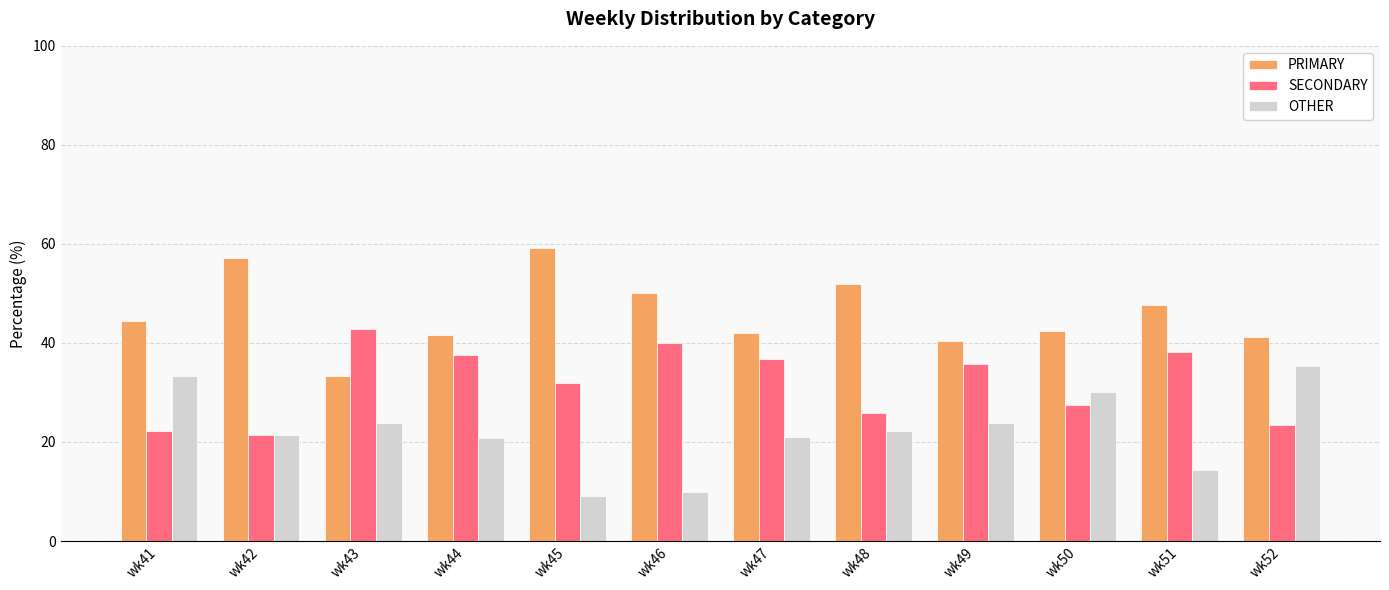

At wk51, list the series in order from largest to smallest.

PRIMARY, SECONDARY, OTHER